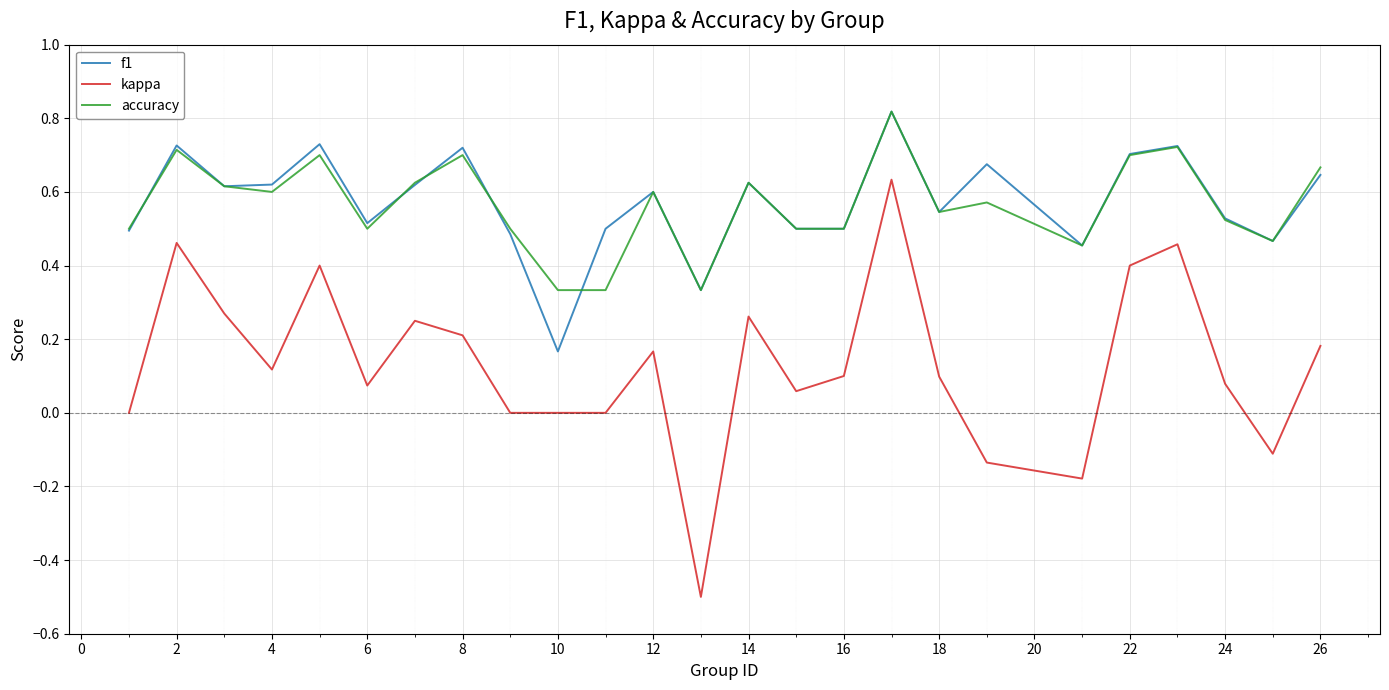

Is this an area chart (filled region under the line)?

No